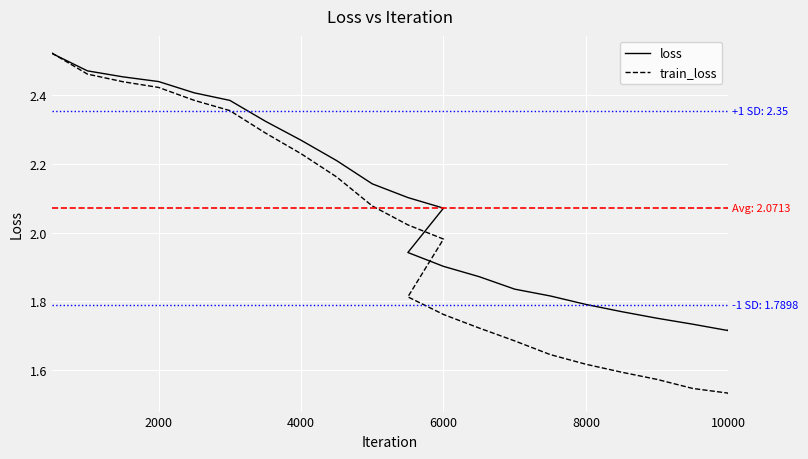

How many intersections are there between loss and train_loss?

1